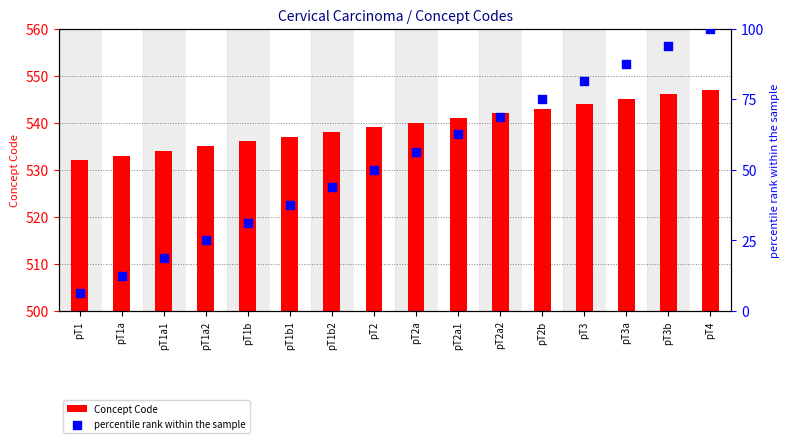

What is the total value across all series at pT1a?

545.5